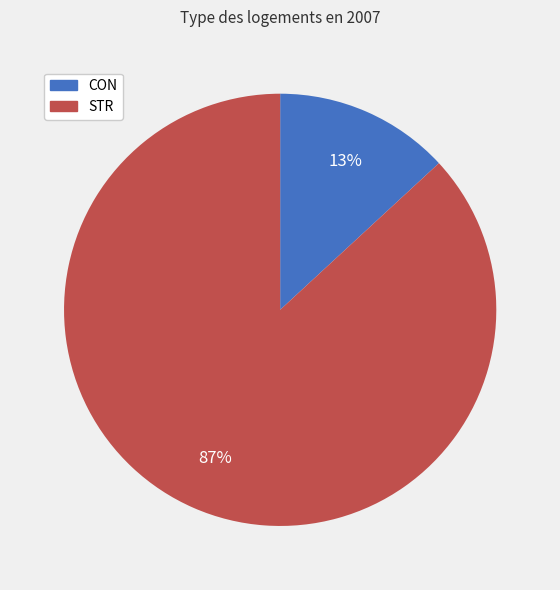

Rank the categories by value from highest to lowest.

STR, CON